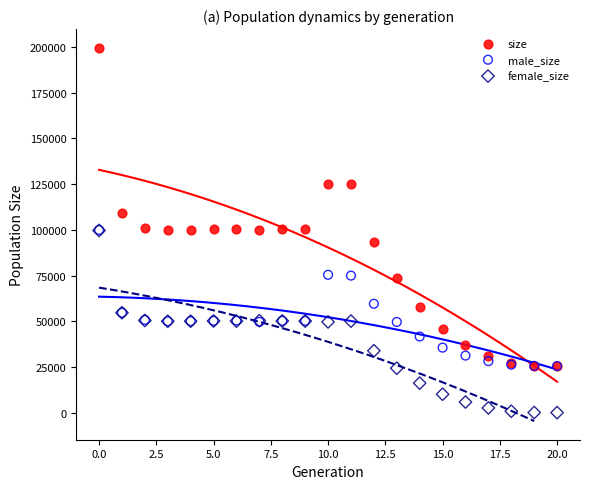

Which series reaches the minimum Y coordinate?

female_size